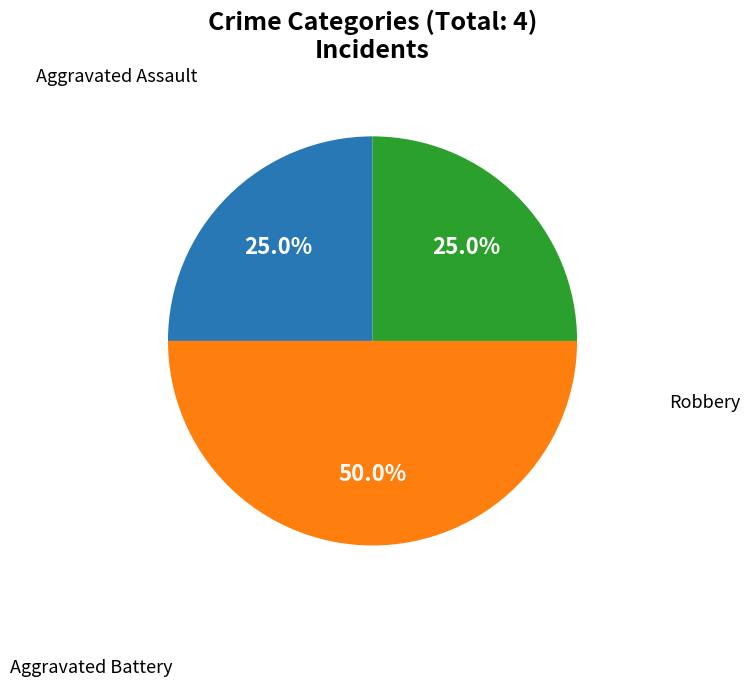

Is it true that Aggravated Assault is 14% of the pie?

False